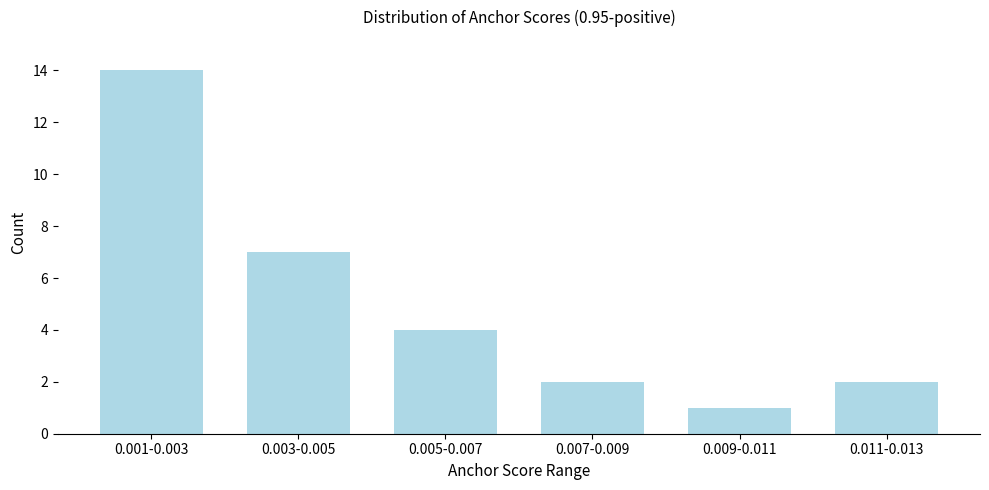

Reading left to right, what are all the values shown in this chart?

0.001-0.003=14	0.003-0.005=7	0.005-0.007=4	0.007-0.009=2	0.009-0.011=1	0.011-0.013=2